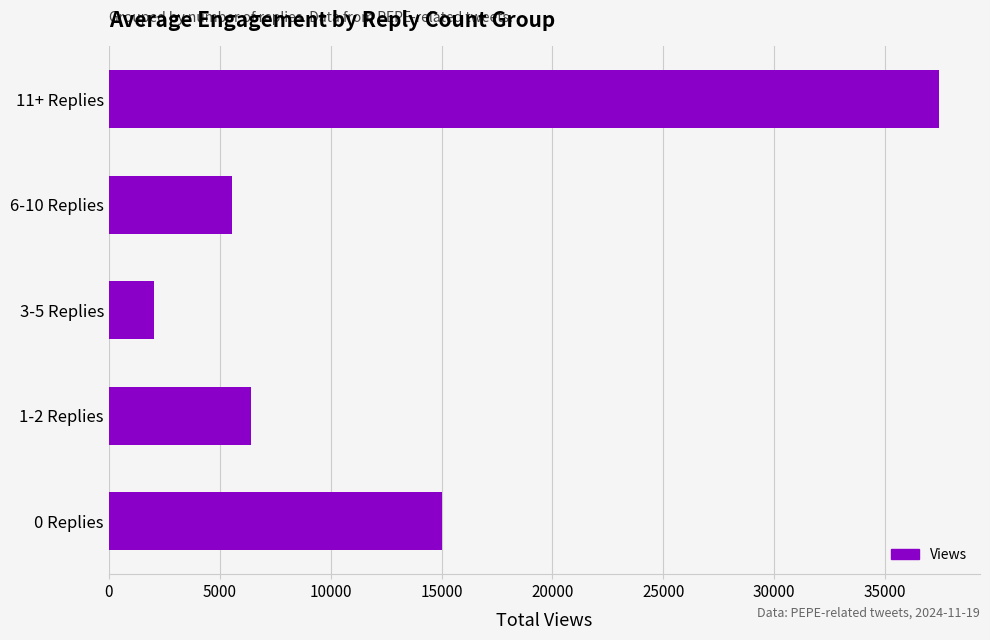

What is the minimum value shown in the chart?

2043